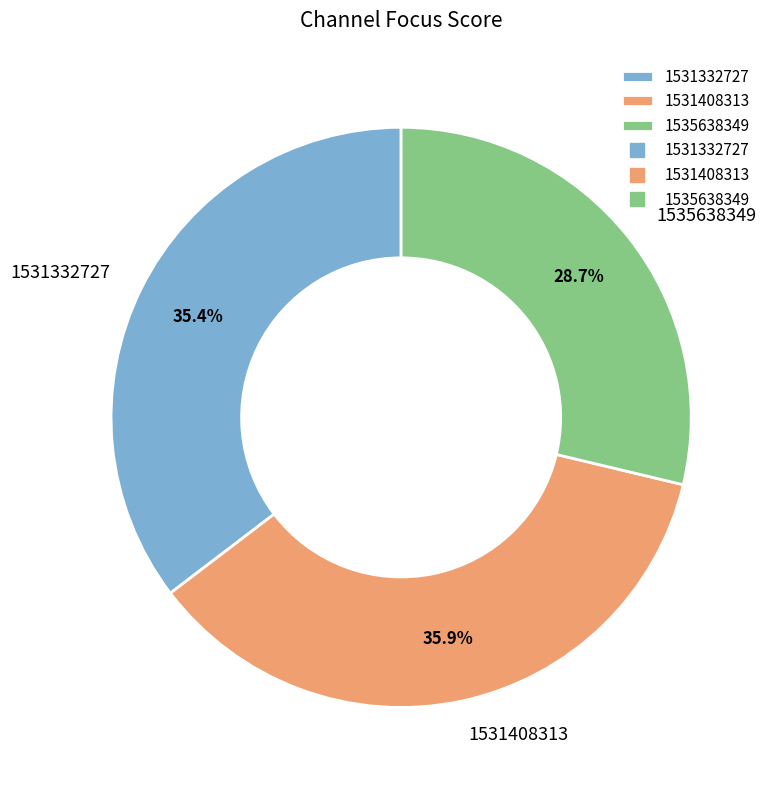

Is there a majority slice in this chart?

No